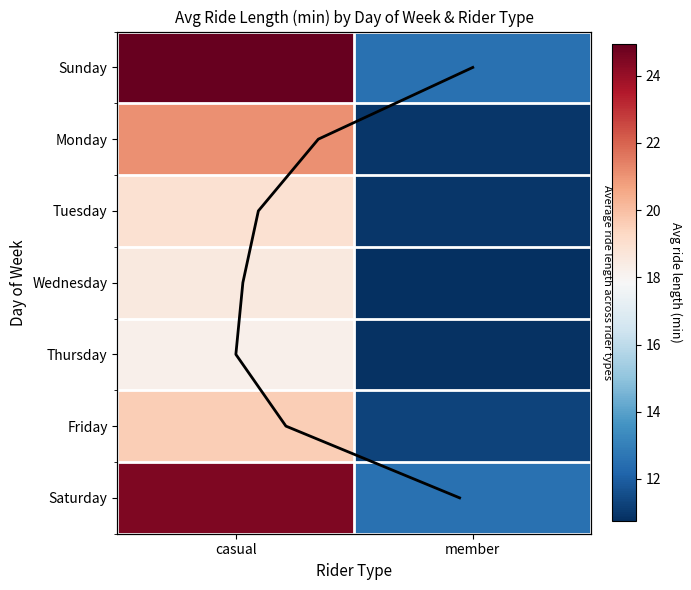

Which series has the largest range (max minus min)?

Sunday